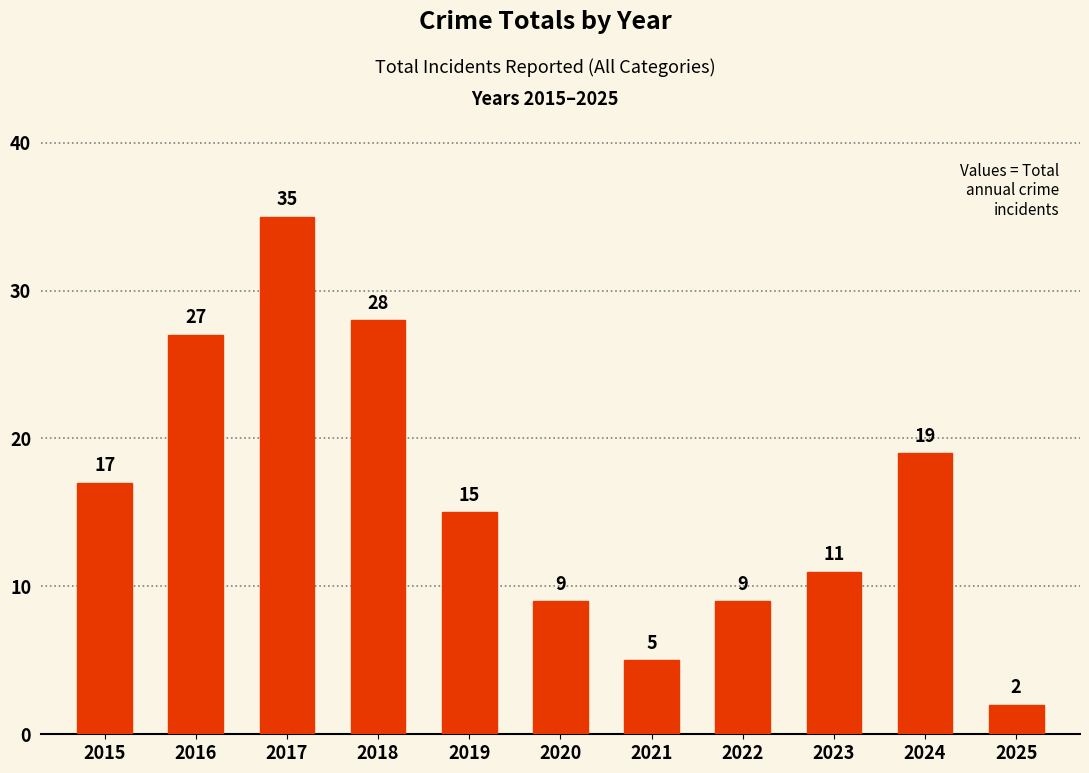

True or false: the data shows 19 at 2023.

False